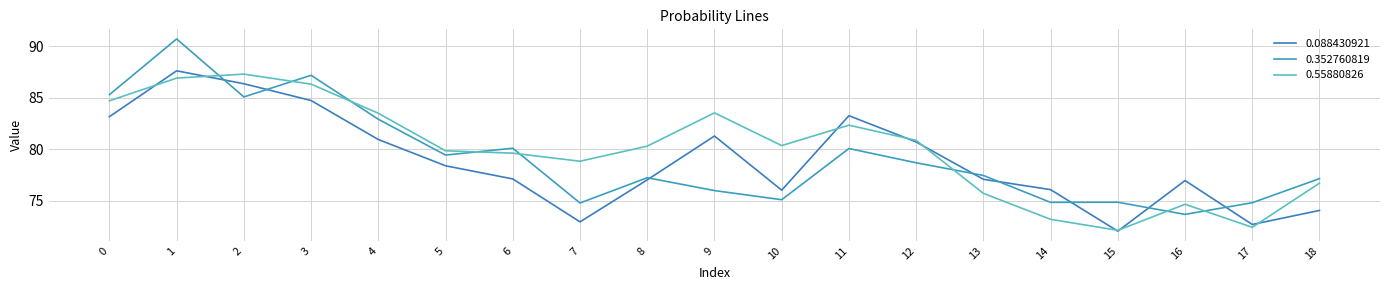

Between which two adjacent categories do 0.352760819 and 0.55880826 first intersect?

1 and 2